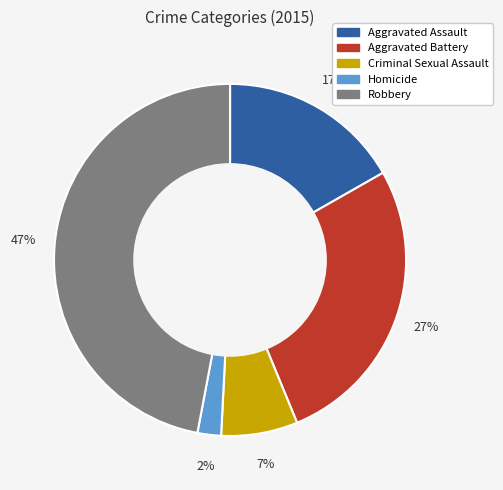

The Robbery slice represents 34% of the pie. True or false?

False